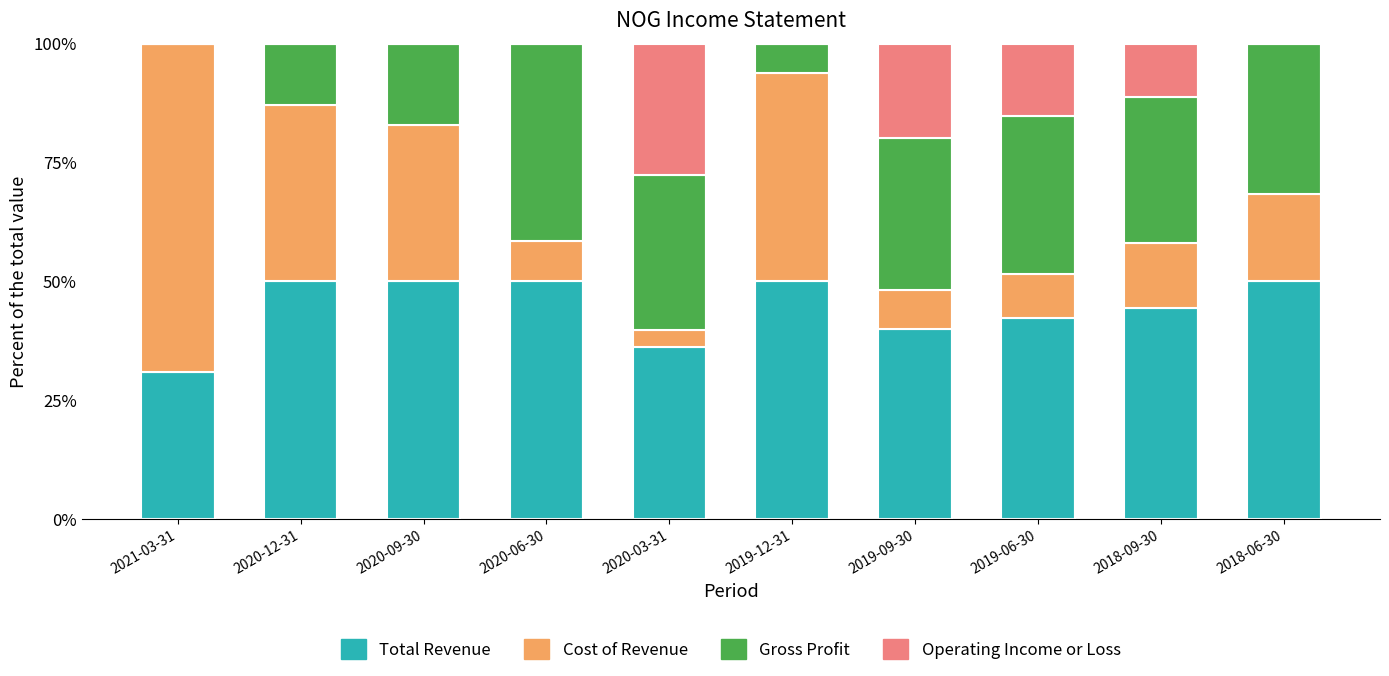

What is the highest value of the Total Revenue series?

50.0